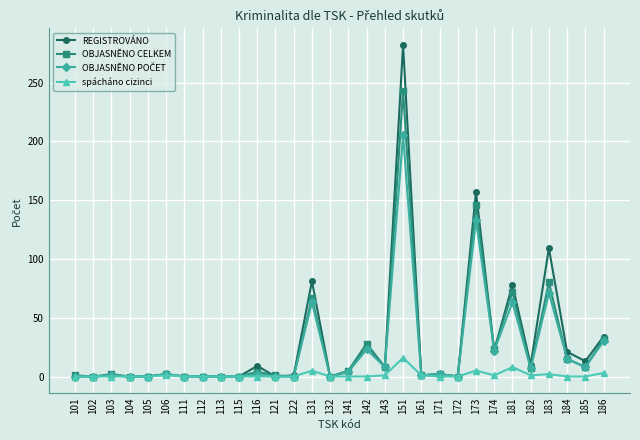

The value of REGISTROVÁNO at 131 is 81. True or false?

True